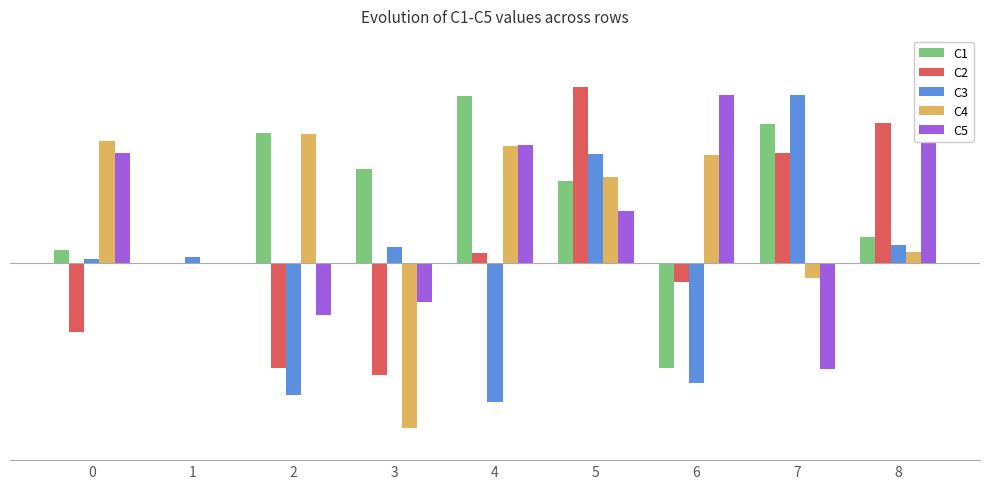

Does the chart contain stacked bars?

No